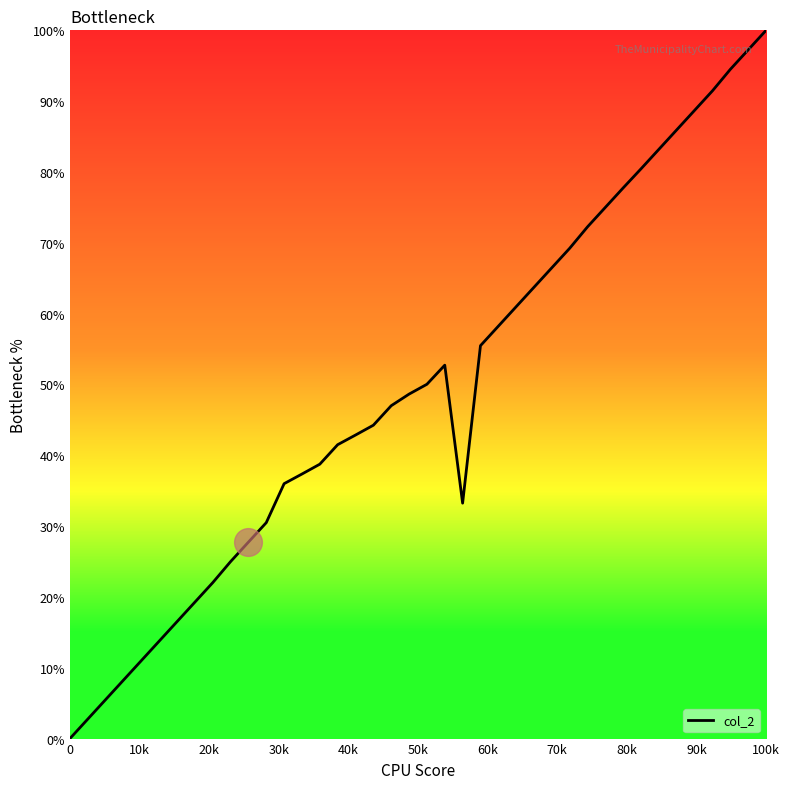

What is the difference between the maximum and minimum values?

100.0